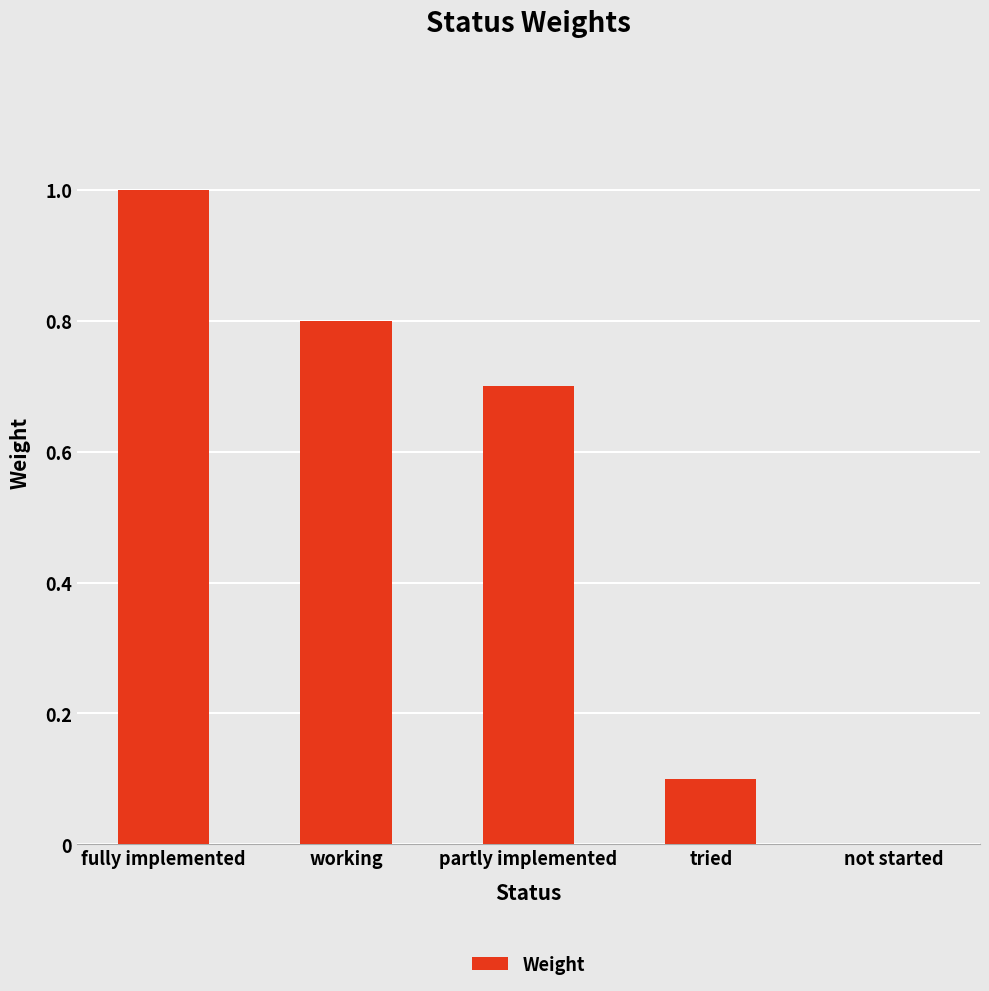

What is the greatest value displayed?

1.0